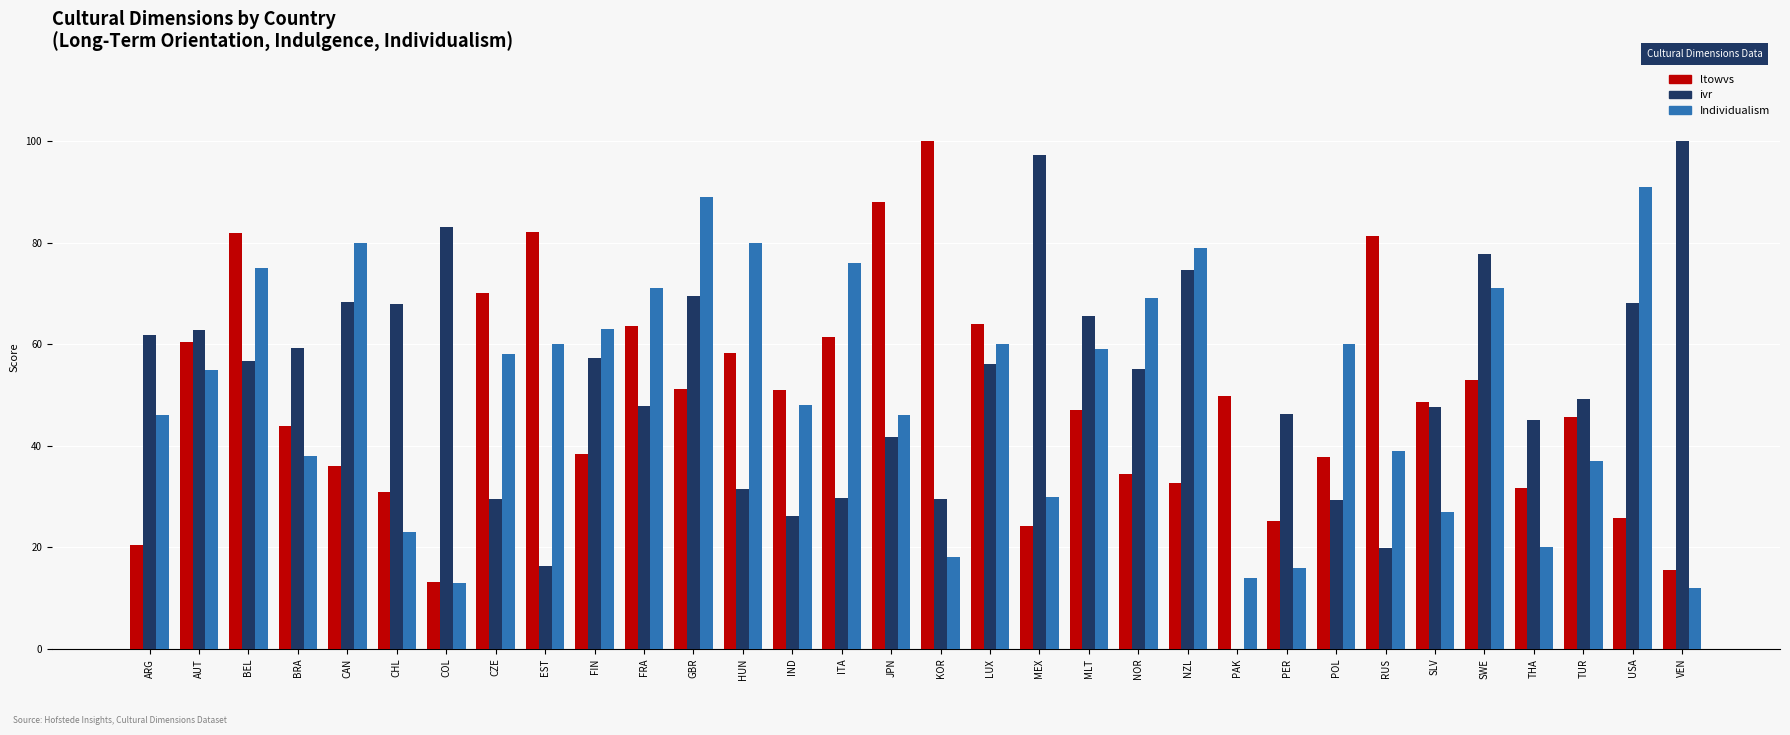

At which label does ivr reach its peak?

VEN